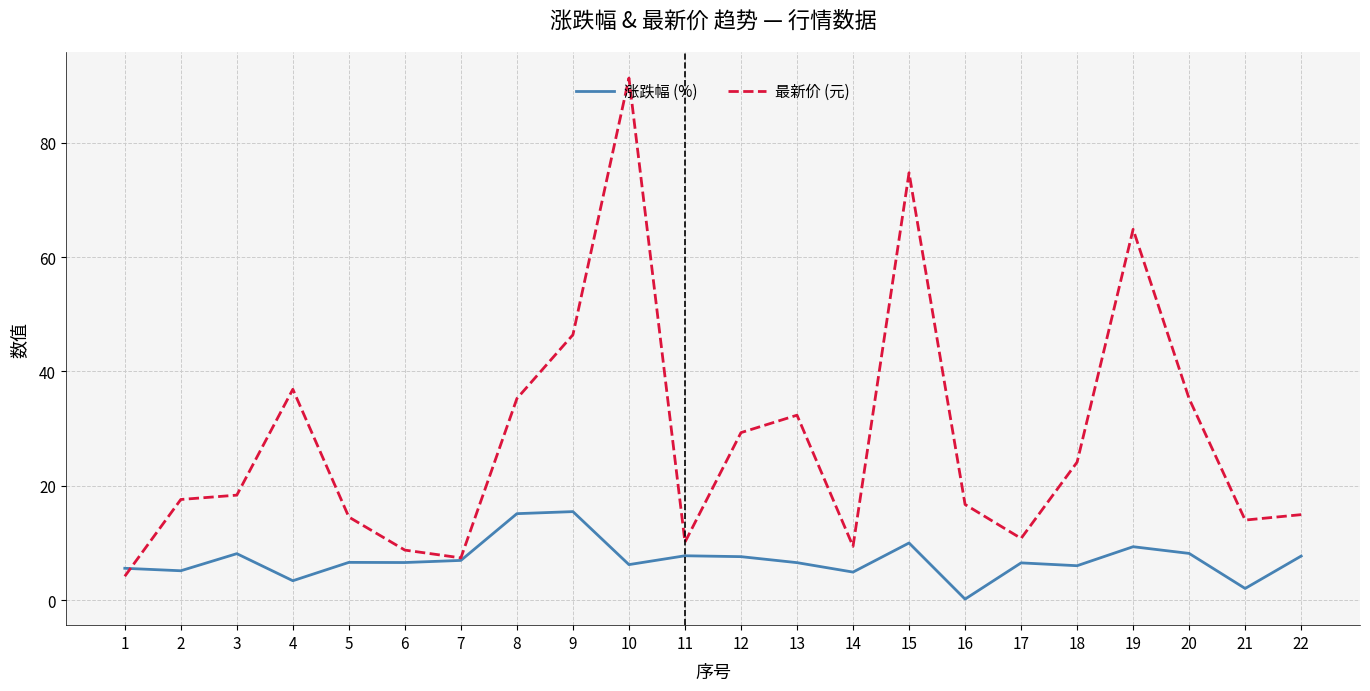

What is the maximum value shown in the chart?

91.3